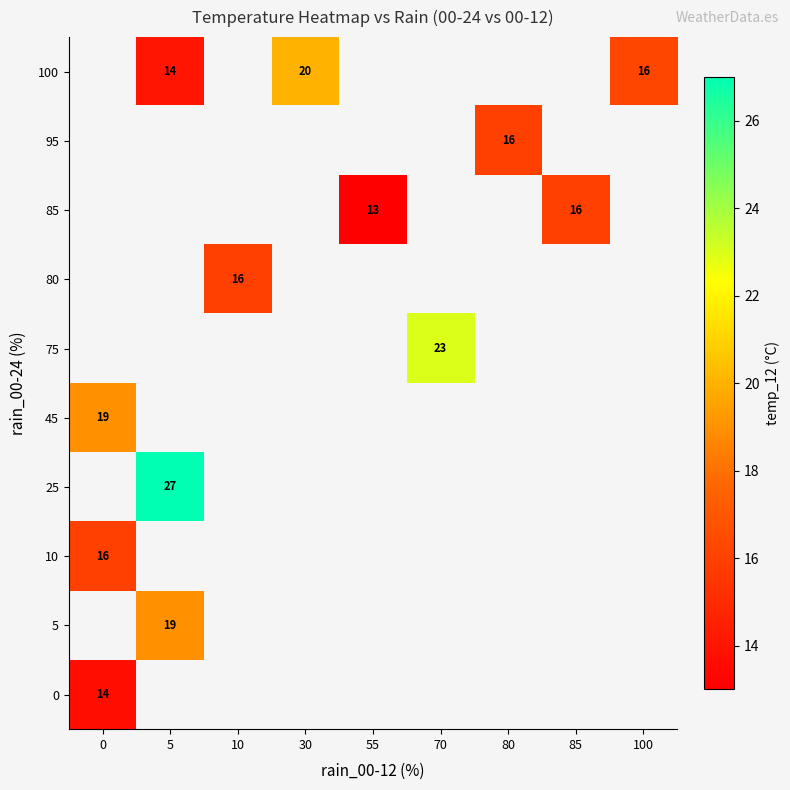

What is the spread (max minus min) of values at 0?

5.3